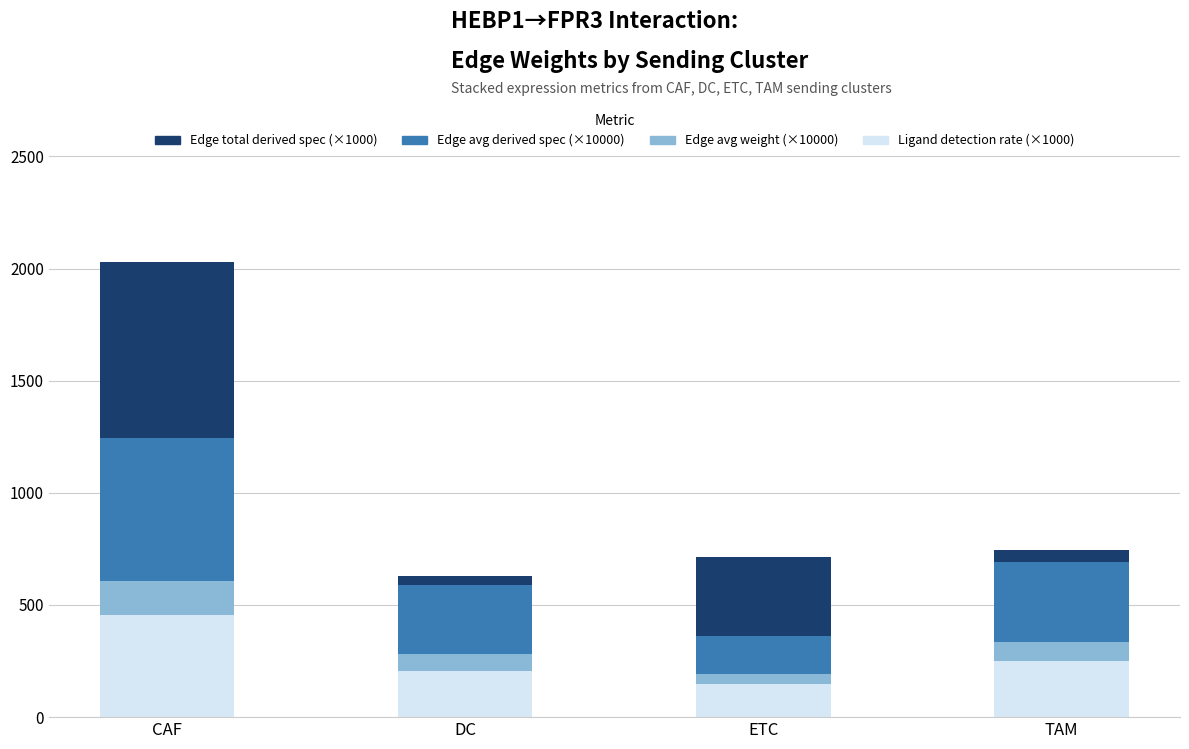

What is the lowest value of the Ligand detection rate (×1000) series?

148.9